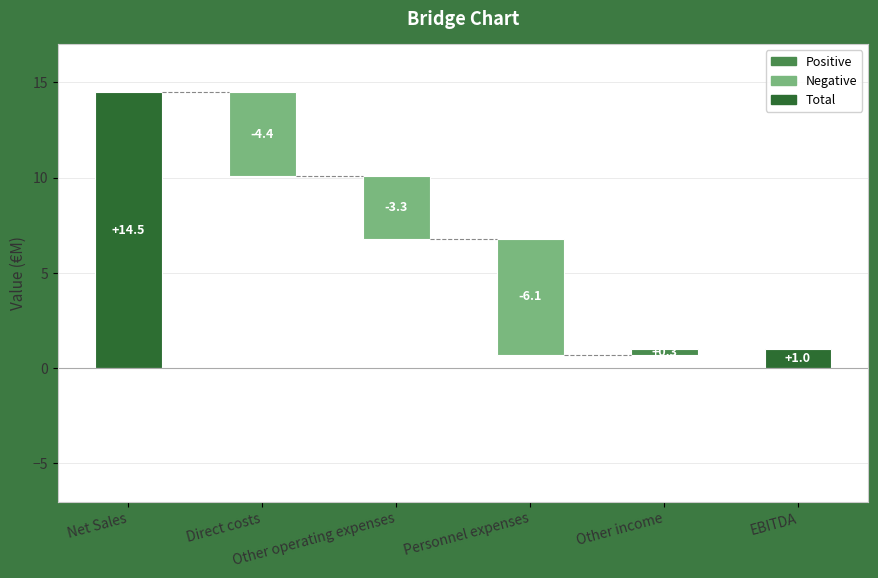

Where is the data nearest to the value 4?

EBITDA